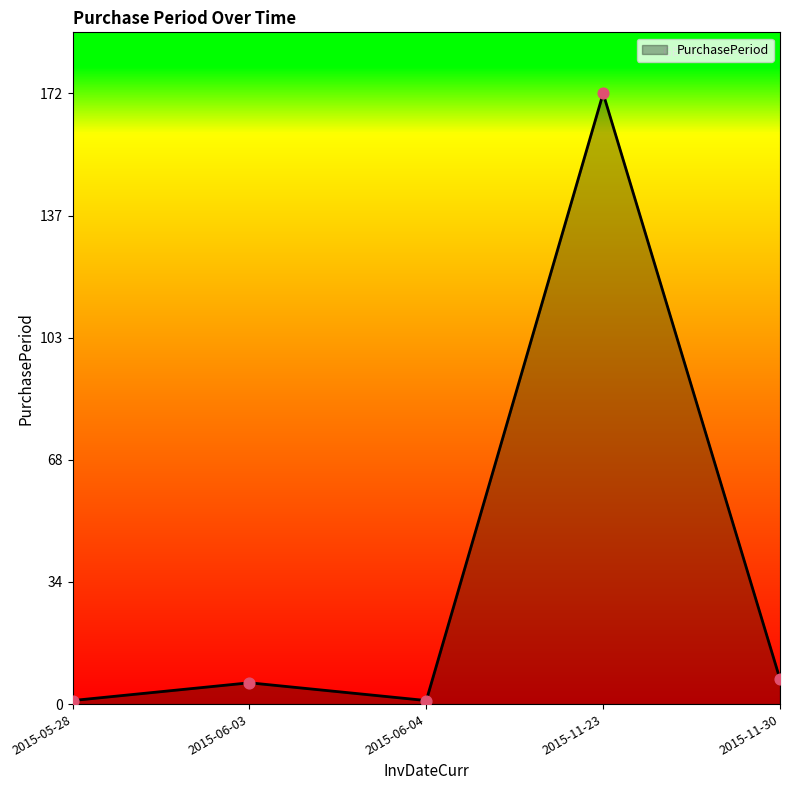

Between 2015-11-23 and 2015-06-04, which is larger?

2015-11-23